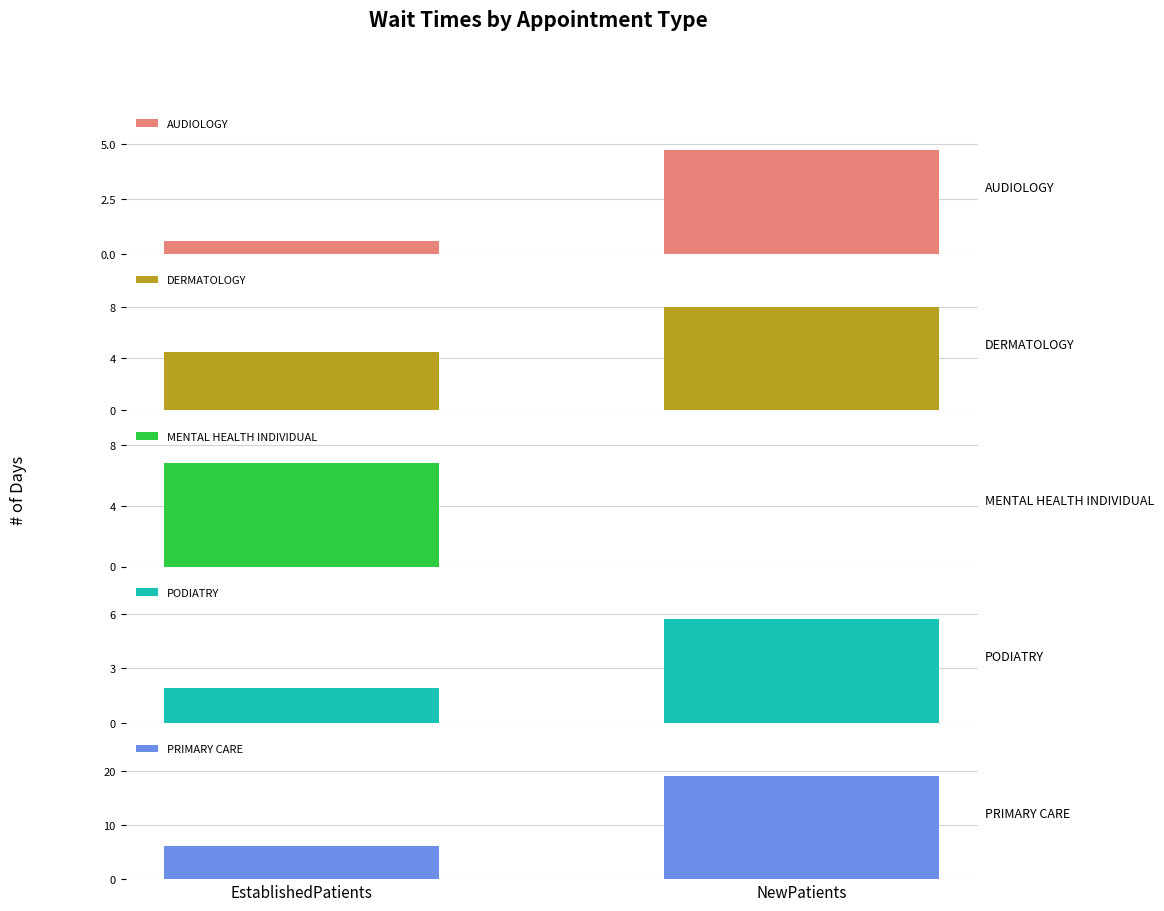

How many groups of bars are there?

2